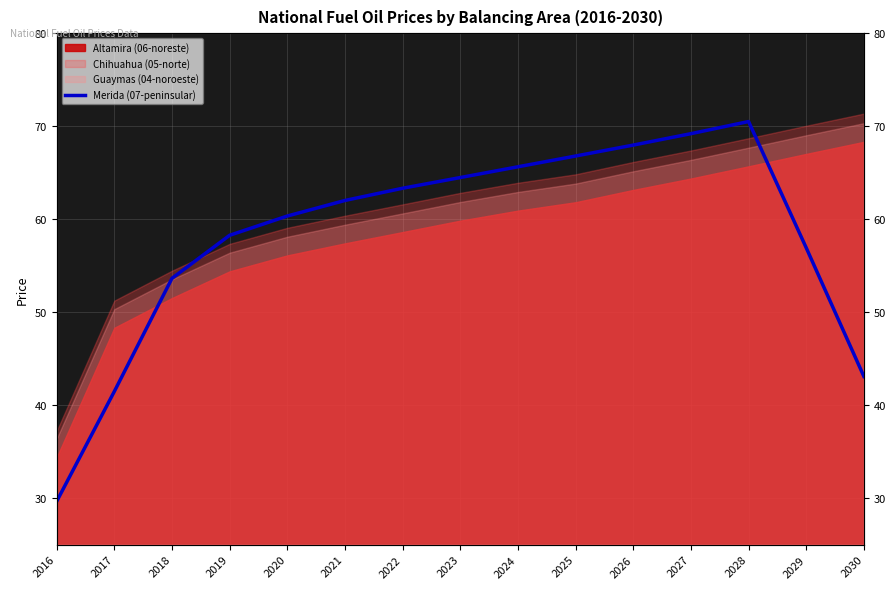

How many values are below 62?

7